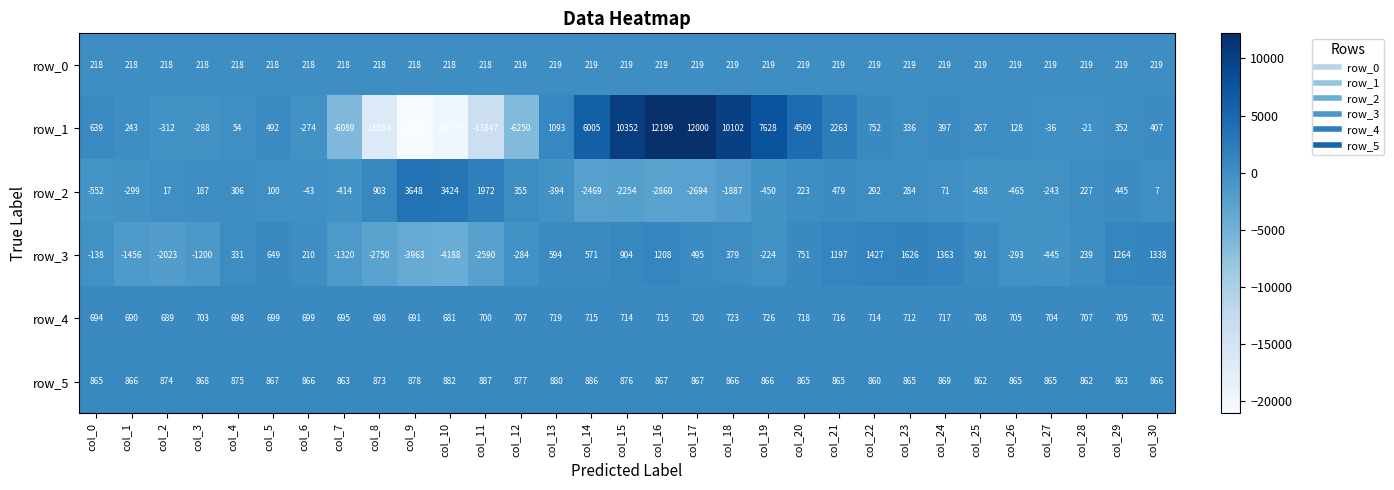

The row_1 series shows 91.0 at col_4. True or false?

False